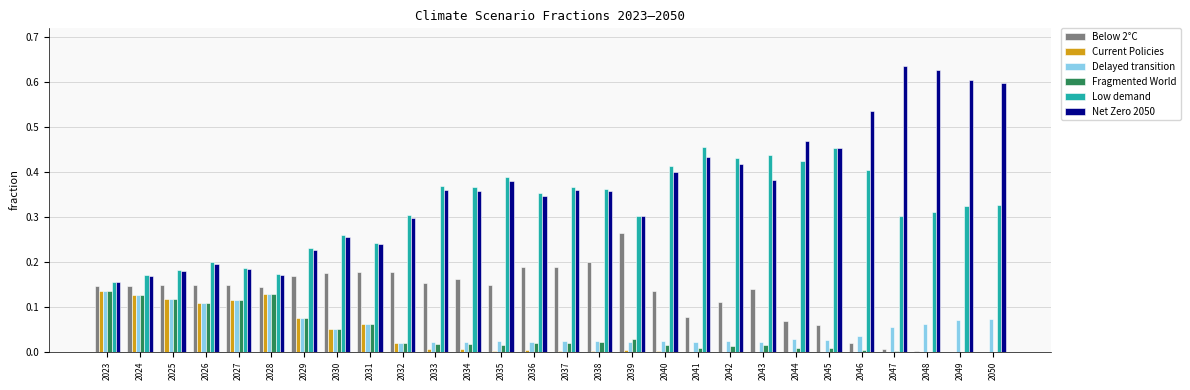

Between 2028 and 2033, which series saw the biggest shift?

Low demand